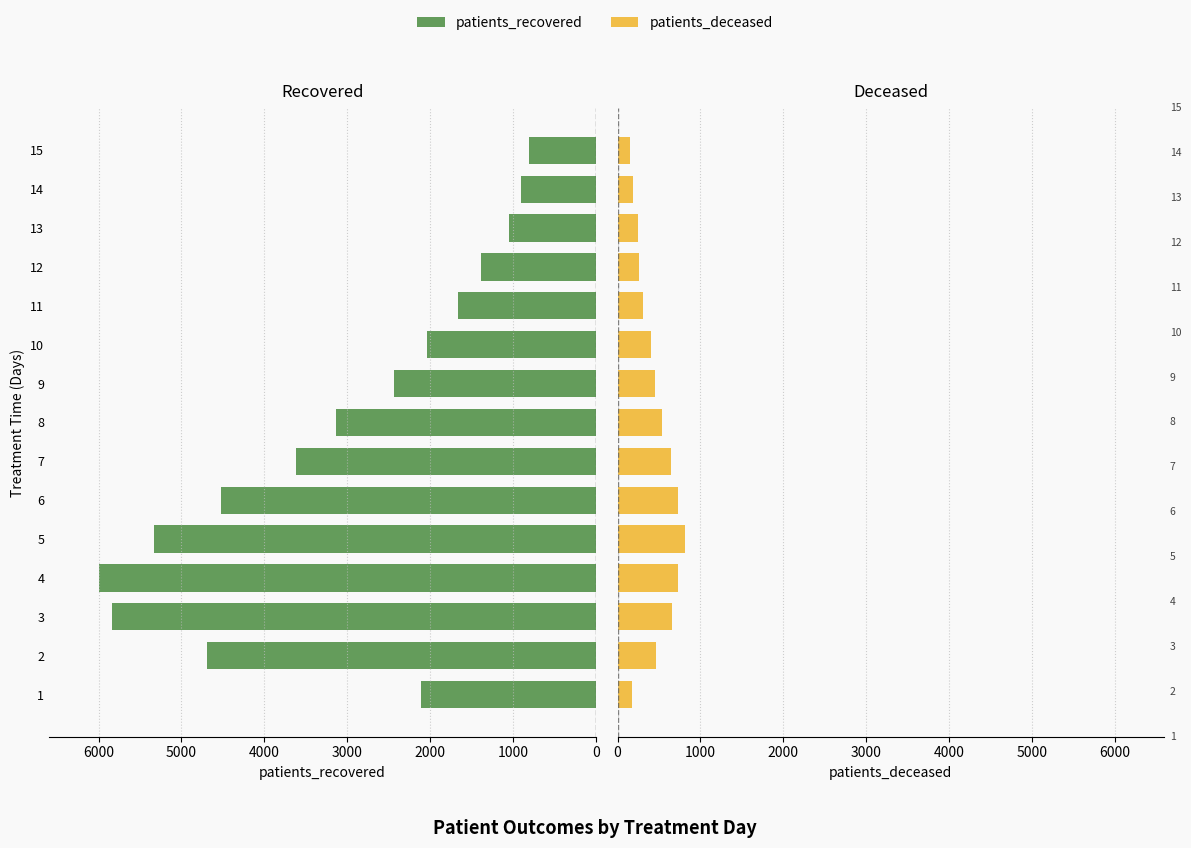

Rank the series by their maximum value, from highest to lowest.

patients_recovered, patients_deceased